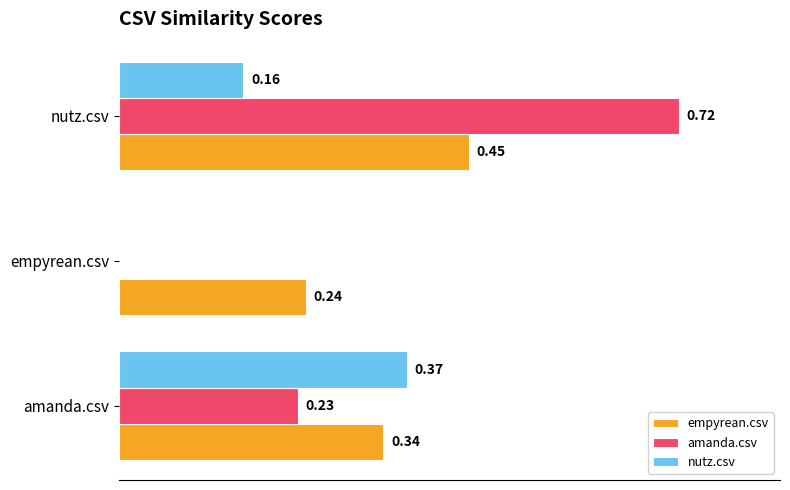

At which label is empyrean.csv closest to 0?

empyrean.csv